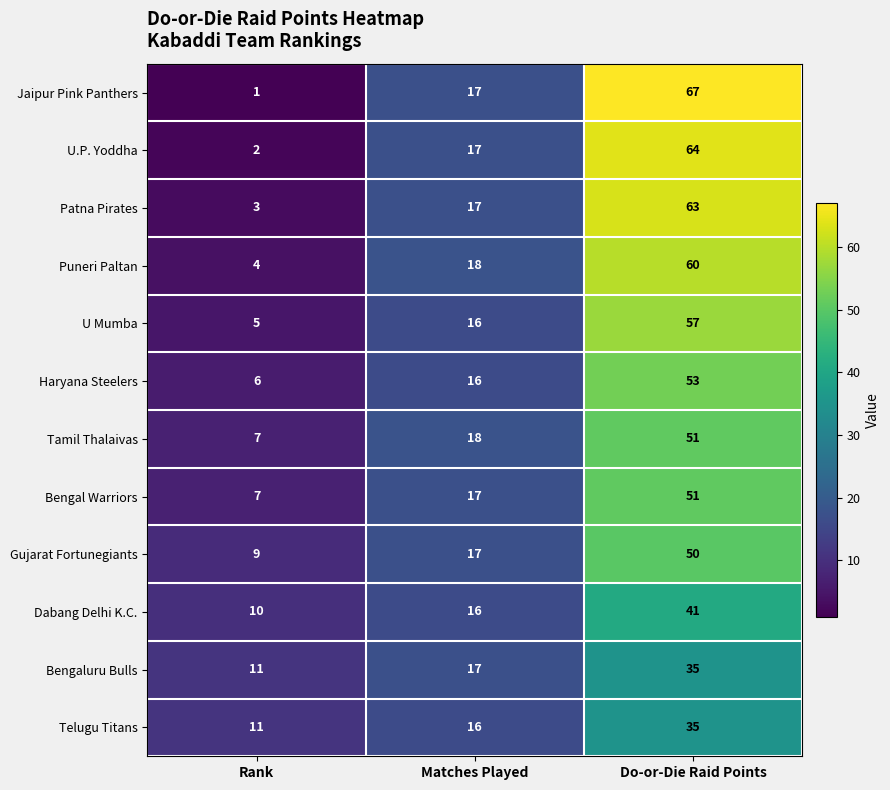

Which series has the largest total across all categories?

Jaipur Pink Panthers